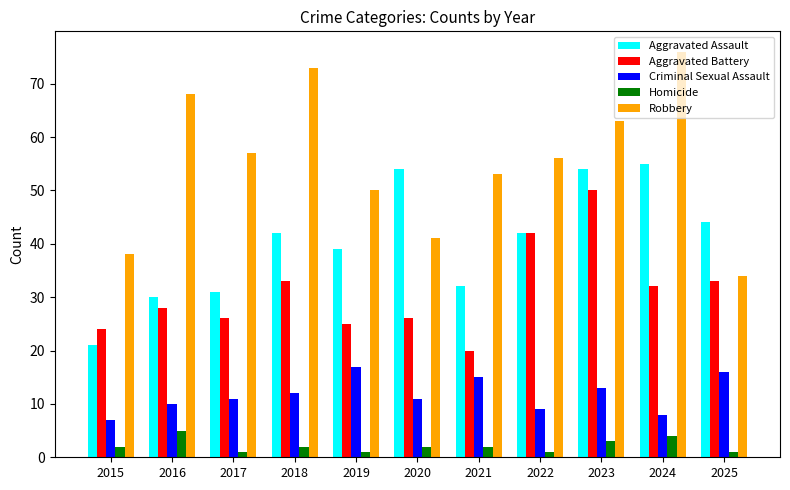

True or false: Aggravated Battery has a value of 42 at 2020.

False